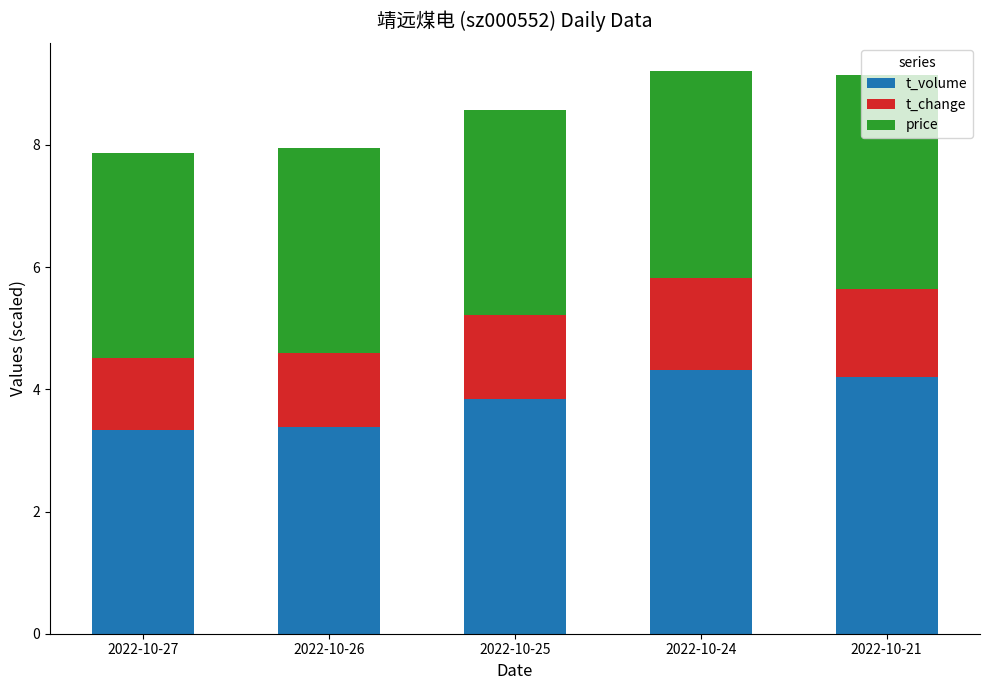

Is it true that t_volume equals 5.0 at 2022-10-26?

False